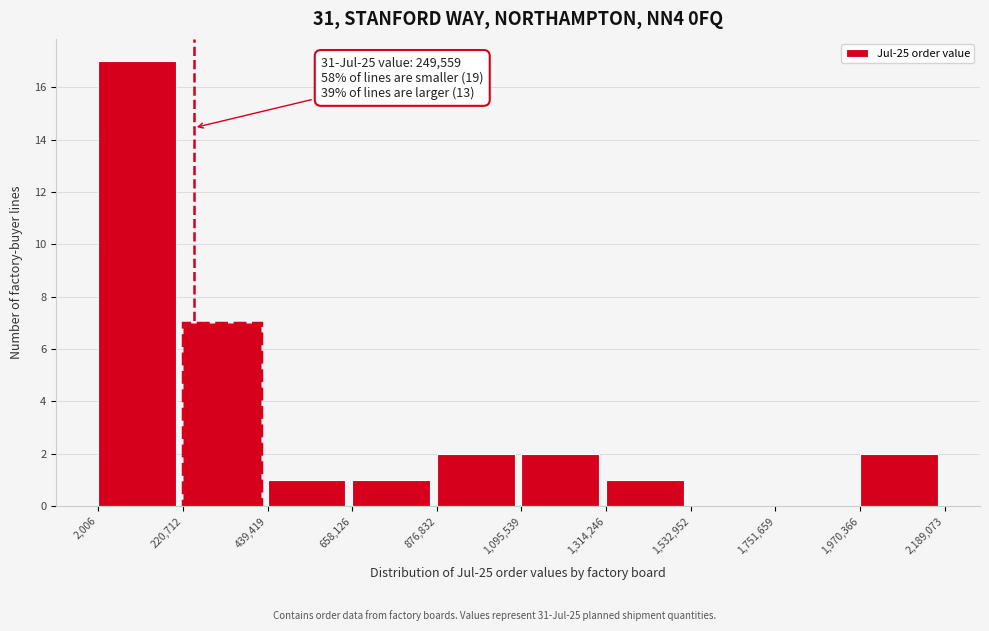

Over which range of the x-axis is the bar tallest?

2,006 to 220,712